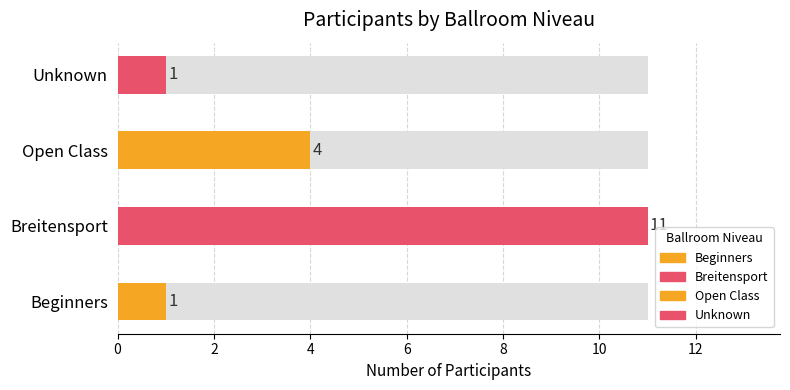

Where is the data nearest to the value 6?

Open Class